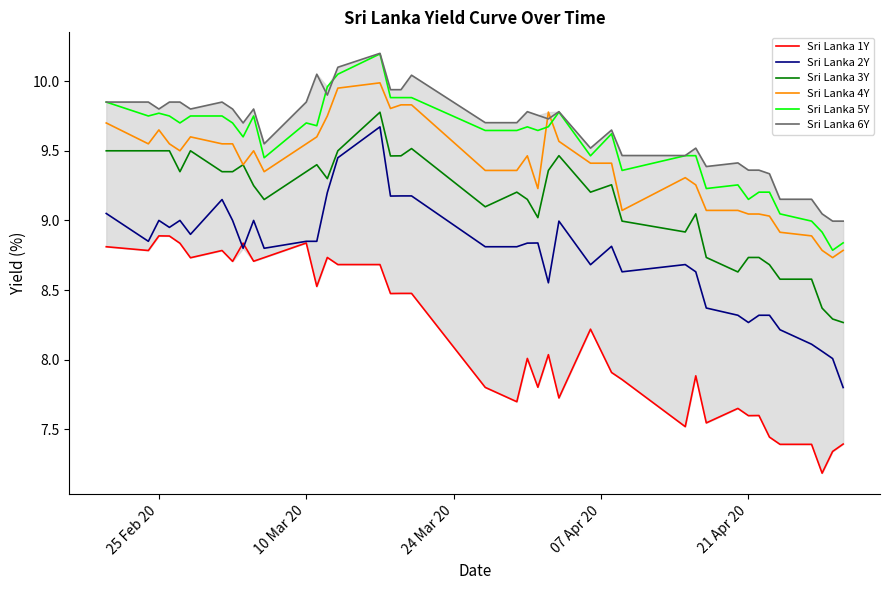

What is the smallest value displayed?

7.2